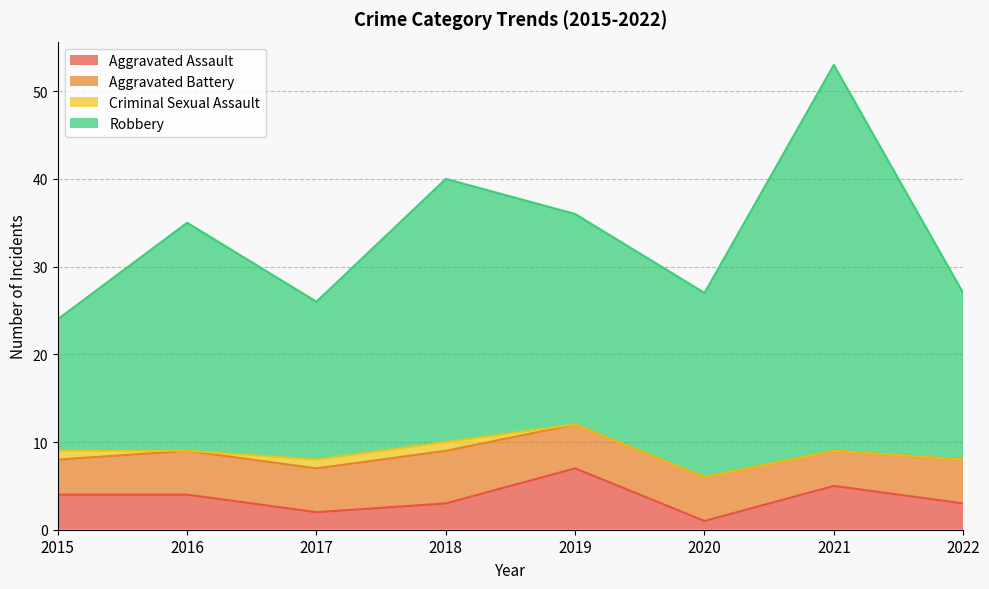

Does the chart display data point markers on the line(s)?

No